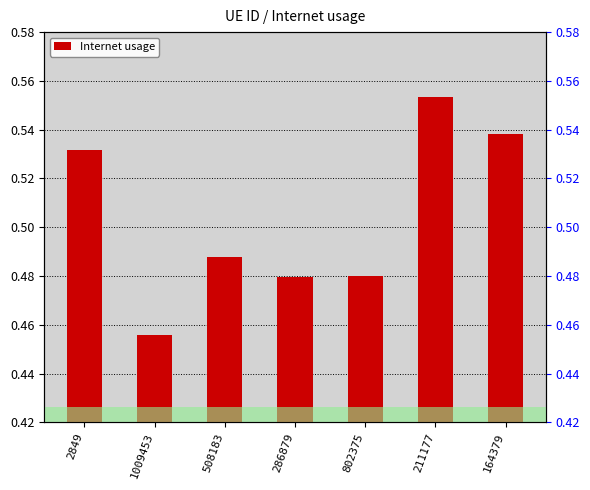

What is the sum of the values at 211177 and 508183?

1.0